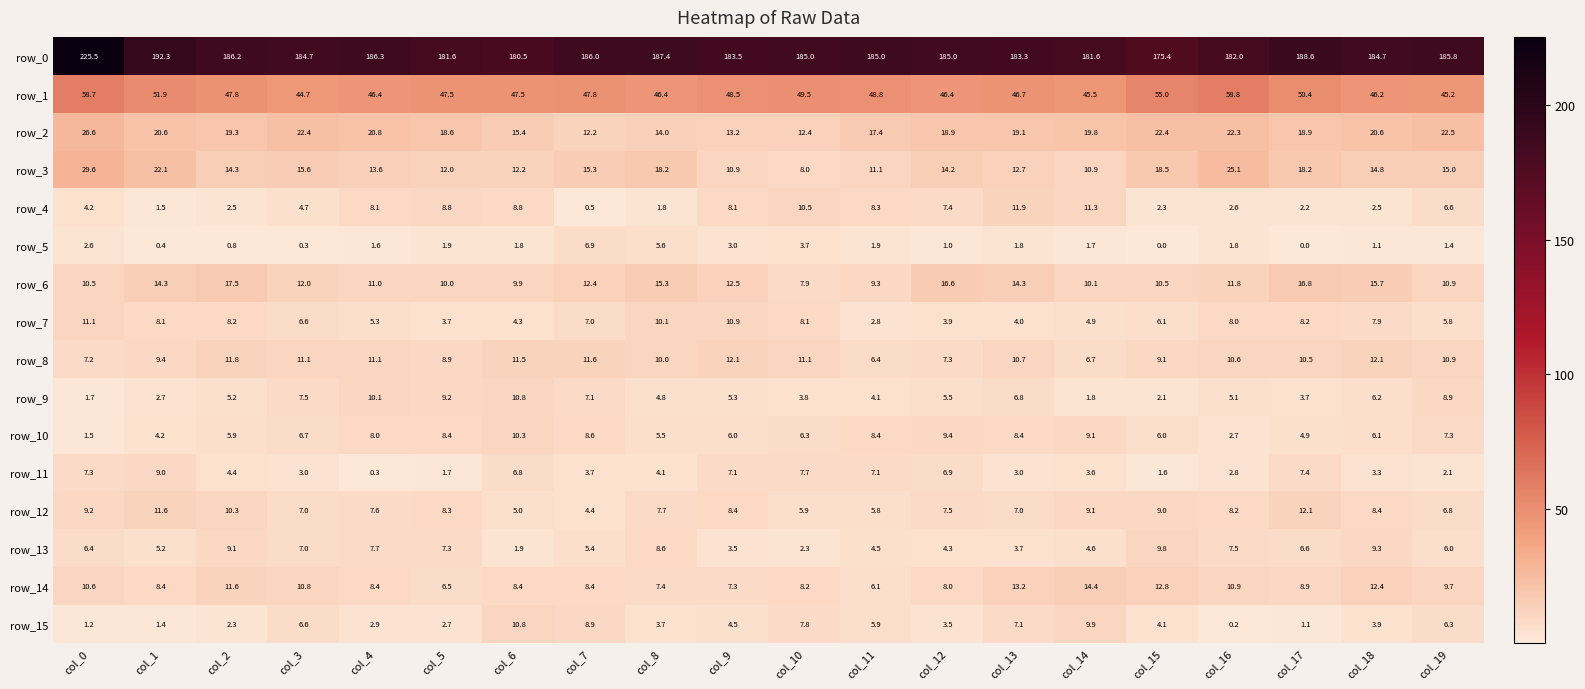

Reading left to right, transcribe all the data shown in this chart.

row_0: col_0=225.5	col_1=192.3	col_2=186.2	col_3=184.7	col_4=186.3	col_5=181.6	col_6=180.5	col_7=186.0	col_8=187.4	col_9=183.5	col_10=185.0	col_11=185.0	col_12=185.0	col_13=183.3	col_14=181.6	col_15=175.4	col_16=182.0	col_17=188.6	col_18=184.7	col_19=185.8
row_1: col_0=58.7	col_1=51.9	col_2=47.8	col_3=44.7	col_4=46.4	col_5=47.5	col_6=47.5	col_7=47.8	col_8=46.4	col_9=48.5	col_10=49.5	col_11=48.8	col_12=46.4	col_13=46.7	col_14=45.5	col_15=55.0	col_16=58.8	col_17=50.4	col_18=46.2	col_19=45.2
row_2: col_0=26.6	col_1=20.6	col_2=19.3	col_3=22.4	col_4=20.8	col_5=18.6	col_6=15.4	col_7=12.2	col_8=14.0	col_9=13.2	col_10=12.4	col_11=17.4	col_12=18.9	col_13=19.1	col_14=19.8	col_15=22.4	col_16=22.3	col_17=18.9	col_18=20.6	col_19=22.5
row_3: col_0=29.6	col_1=22.1	col_2=14.3	col_3=15.6	col_4=13.6	col_5=12.0	col_6=12.2	col_7=15.3	col_8=18.2	col_9=10.9	col_10=8.0	col_11=11.1	col_12=14.2	col_13=12.7	col_14=10.9	col_15=18.5	col_16=25.1	col_17=18.2	col_18=14.8	col_19=15.0
row_4: col_0=4.2	col_1=1.5	col_2=2.5	col_3=4.7	col_4=8.1	col_5=8.8	col_6=8.8	col_7=0.5	col_8=1.8	col_9=8.1	col_10=10.5	col_11=8.3	col_12=7.4	col_13=11.9	col_14=11.3	col_15=2.3	col_16=2.6	col_17=2.2	col_18=2.5	col_19=6.6
row_5: col_0=2.6	col_1=0.4	col_2=0.8	col_3=0.3	col_4=1.6	col_5=1.9	col_6=1.8	col_7=6.9	col_8=5.6	col_9=3.0	col_10=3.7	col_11=1.9	col_12=1.0	col_13=1.8	col_14=1.7	col_15=0.0	col_16=1.8	col_17=0.0	col_18=1.1	col_19=1.4
row_6: col_0=10.5	col_1=14.3	col_2=17.5	col_3=12.0	col_4=11.0	col_5=10.0	col_6=9.9	col_7=12.4	col_8=15.3	col_9=12.5	col_10=7.9	col_11=9.3	col_12=16.6	col_13=14.3	col_14=10.1	col_15=10.5	col_16=11.8	col_17=16.8	col_18=15.7	col_19=10.9
row_7: col_0=11.1	col_1=8.1	col_2=8.2	col_3=6.6	col_4=5.3	col_5=3.7	col_6=4.3	col_7=7.0	col_8=10.1	col_9=10.9	col_10=8.1	col_11=2.8	col_12=3.9	col_13=4.0	col_14=4.9	col_15=6.1	col_16=8.0	col_17=8.2	col_18=7.9	col_19=5.8
row_8: col_0=7.2	col_1=9.4	col_2=11.8	col_3=11.1	col_4=11.1	col_5=8.9	col_6=11.5	col_7=11.6	col_8=10.0	col_9=12.1	col_10=11.1	col_11=6.4	col_12=7.3	col_13=10.7	col_14=6.7	col_15=9.1	col_16=10.6	col_17=10.5	col_18=12.1	col_19=10.9
row_9: col_0=1.7	col_1=2.7	col_2=5.2	col_3=7.5	col_4=10.1	col_5=9.2	col_6=10.8	col_7=7.1	col_8=4.8	col_9=5.3	col_10=3.8	col_11=4.1	col_12=5.5	col_13=6.8	col_14=1.8	col_15=2.1	col_16=5.1	col_17=3.7	col_18=6.2	col_19=8.9
row_10: col_0=1.5	col_1=4.2	col_2=5.9	col_3=6.7	col_4=8.0	col_5=8.4	col_6=10.3	col_7=8.6	col_8=5.5	col_9=6.0	col_10=6.3	col_11=8.4	col_12=9.4	col_13=8.4	col_14=9.1	col_15=6.0	col_16=2.7	col_17=4.9	col_18=6.1	col_19=7.3
row_11: col_0=7.3	col_1=9.0	col_2=4.4	col_3=3.0	col_4=0.3	col_5=1.7	col_6=6.8	col_7=3.7	col_8=4.1	col_9=7.1	col_10=7.7	col_11=7.1	col_12=6.9	col_13=3.0	col_14=3.6	col_15=1.6	col_16=2.8	col_17=7.4	col_18=3.3	col_19=2.1
row_12: col_0=9.2	col_1=11.6	col_2=10.3	col_3=7.0	col_4=7.6	col_5=8.3	col_6=5.0	col_7=4.4	col_8=7.7	col_9=8.4	col_10=5.9	col_11=5.8	col_12=7.5	col_13=7.0	col_14=9.1	col_15=9.0	col_16=8.2	col_17=12.1	col_18=8.4	col_19=6.8
row_13: col_0=6.4	col_1=5.2	col_2=9.1	col_3=7.0	col_4=7.7	col_5=7.3	col_6=1.9	col_7=5.4	col_8=8.6	col_9=3.5	col_10=2.3	col_11=4.5	col_12=4.3	col_13=3.7	col_14=4.6	col_15=9.8	col_16=7.5	col_17=6.6	col_18=9.3	col_19=6.0
row_14: col_0=10.6	col_1=8.4	col_2=11.6	col_3=10.8	col_4=8.4	col_5=6.5	col_6=8.4	col_7=8.4	col_8=7.4	col_9=7.3	col_10=8.2	col_11=6.1	col_12=8.0	col_13=13.2	col_14=14.4	col_15=12.8	col_16=10.9	col_17=8.9	col_18=12.4	col_19=9.7
row_15: col_0=1.2	col_1=1.4	col_2=2.3	col_3=6.6	col_4=2.9	col_5=2.7	col_6=10.8	col_7=8.9	col_8=3.7	col_9=4.5	col_10=7.8	col_11=5.9	col_12=3.5	col_13=7.1	col_14=9.9	col_15=4.1	col_16=0.2	col_17=1.1	col_18=3.9	col_19=6.3